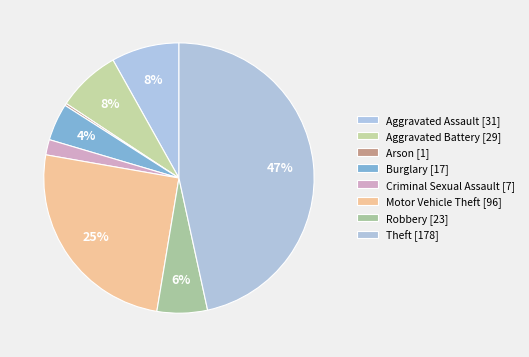

To the nearest percent, what percentage of the pie is Theft?

47%